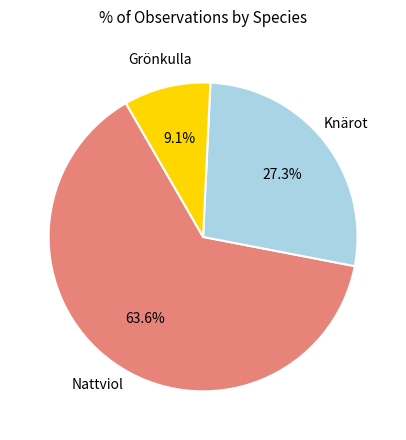

Is there a majority slice in this chart?

Yes